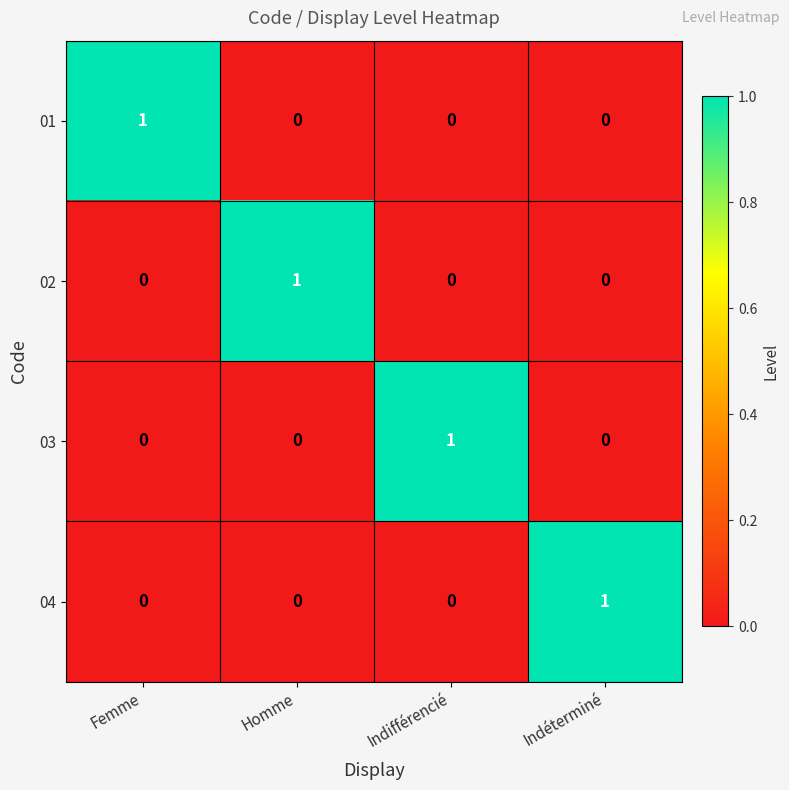

Count the number of categories in the chart.

4